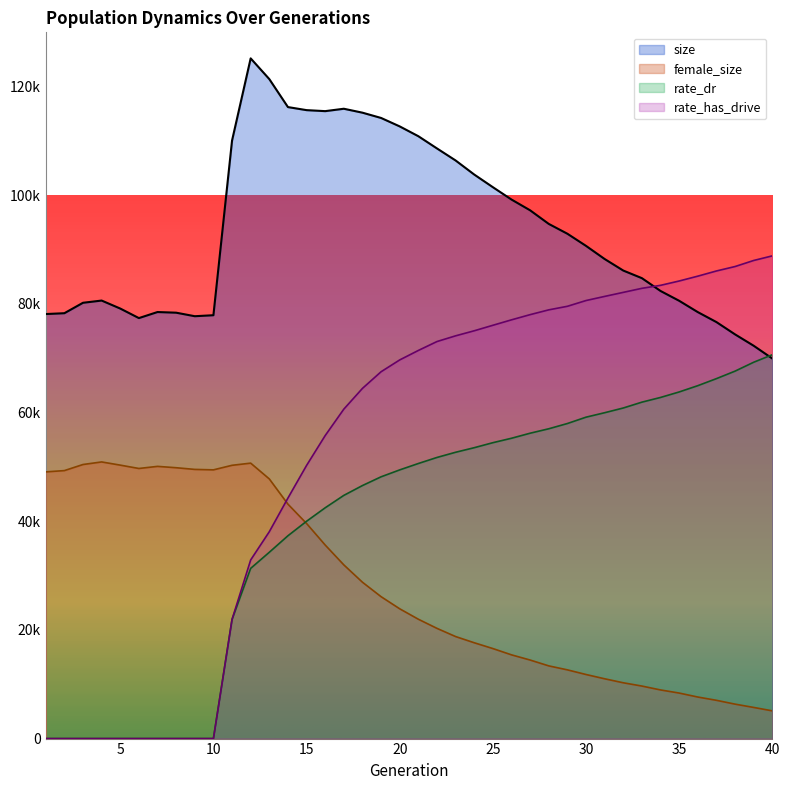

At which label does female_size reach its minimum?

40